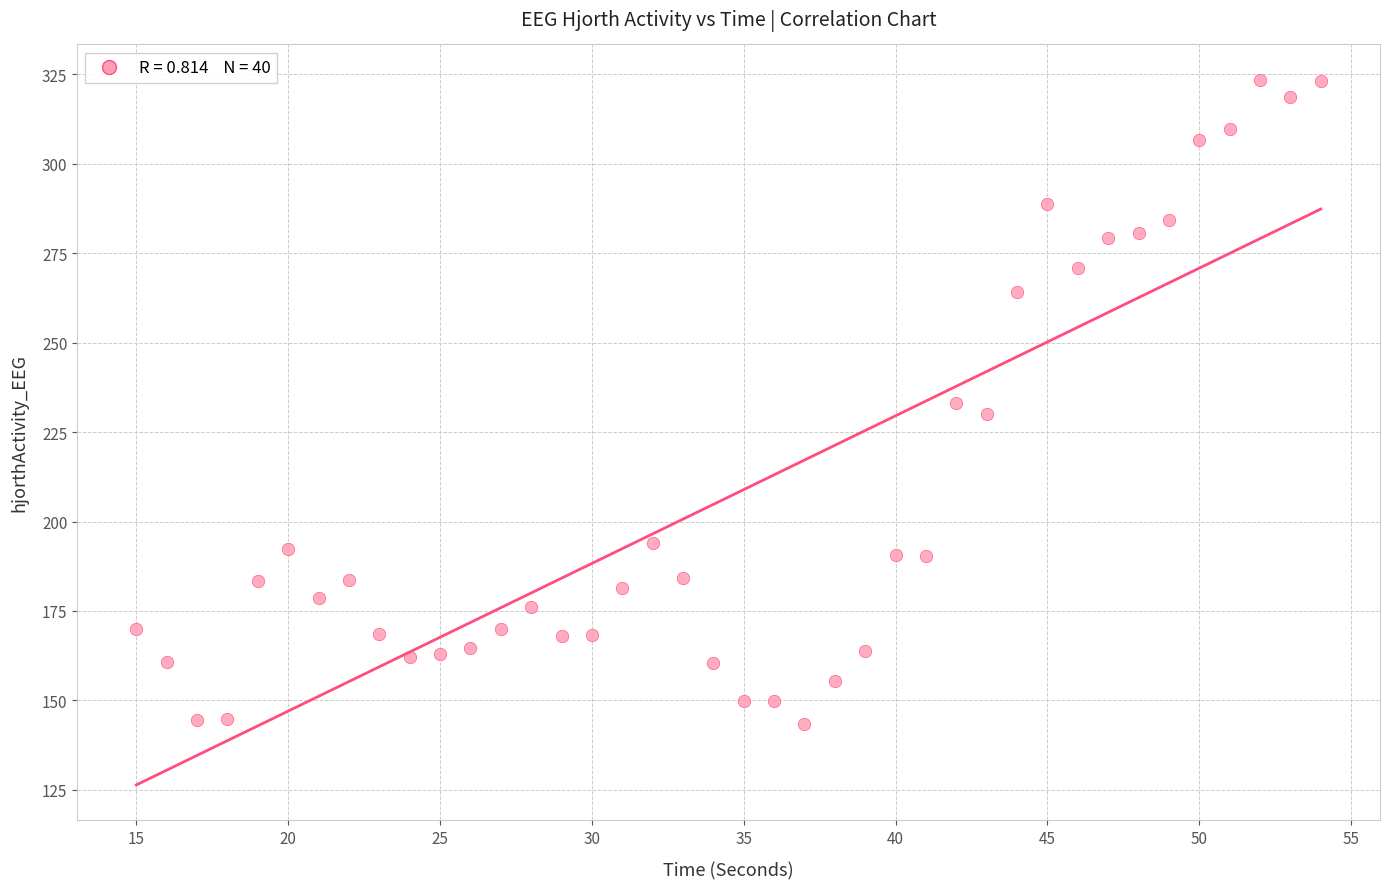

What is the range of Y values (max minus min)?

180.1